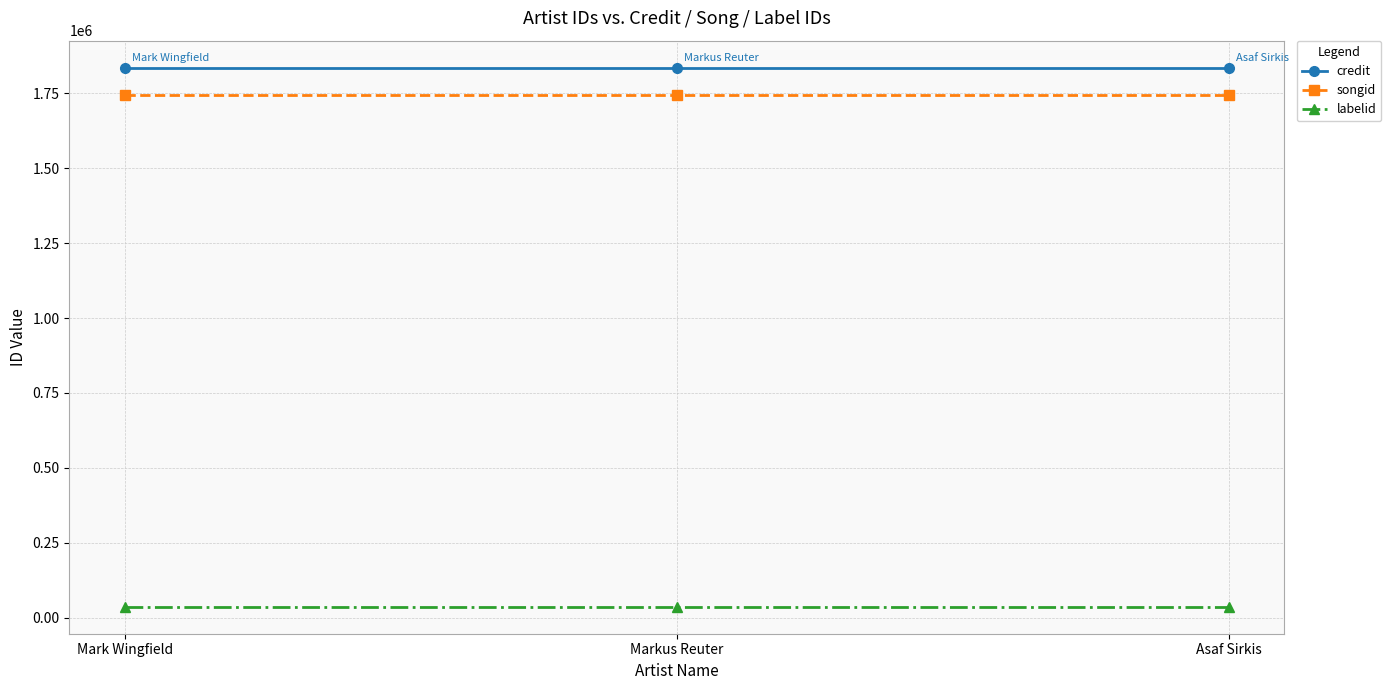

Which series has the largest total across all categories?

credit